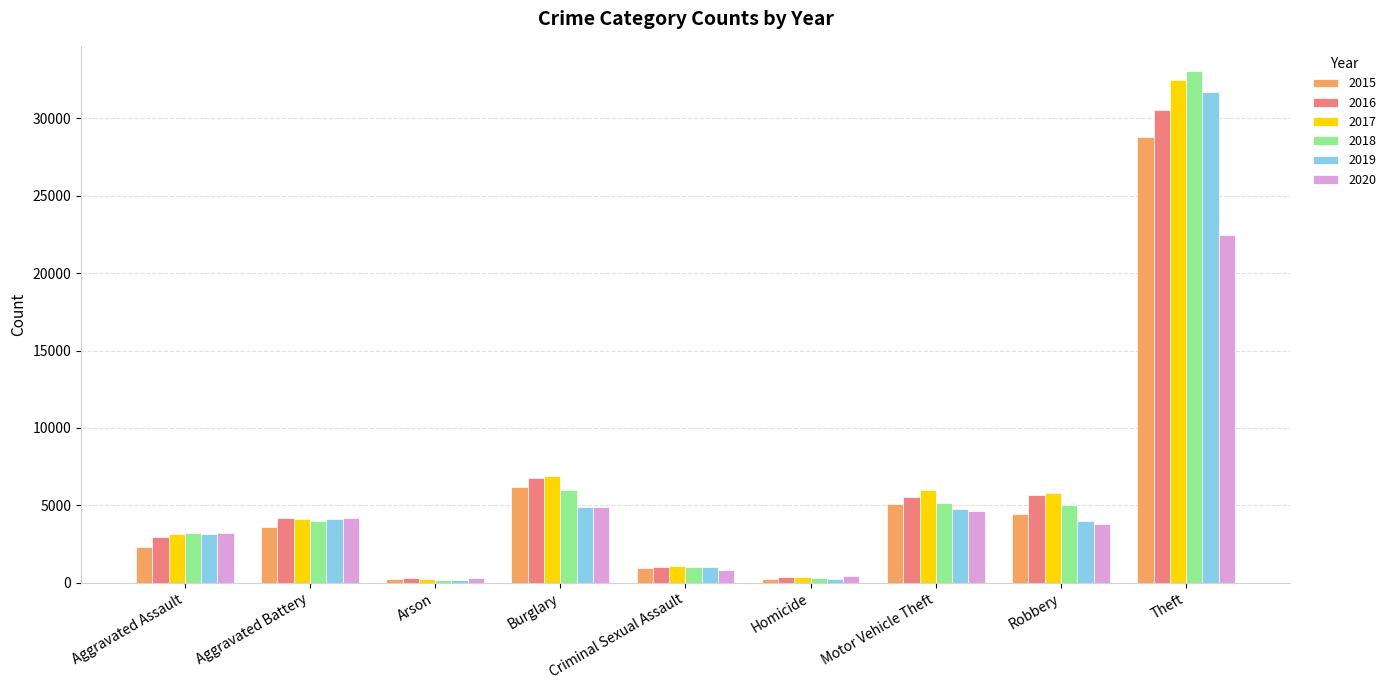

Which series has the largest range (max minus min)?

2018